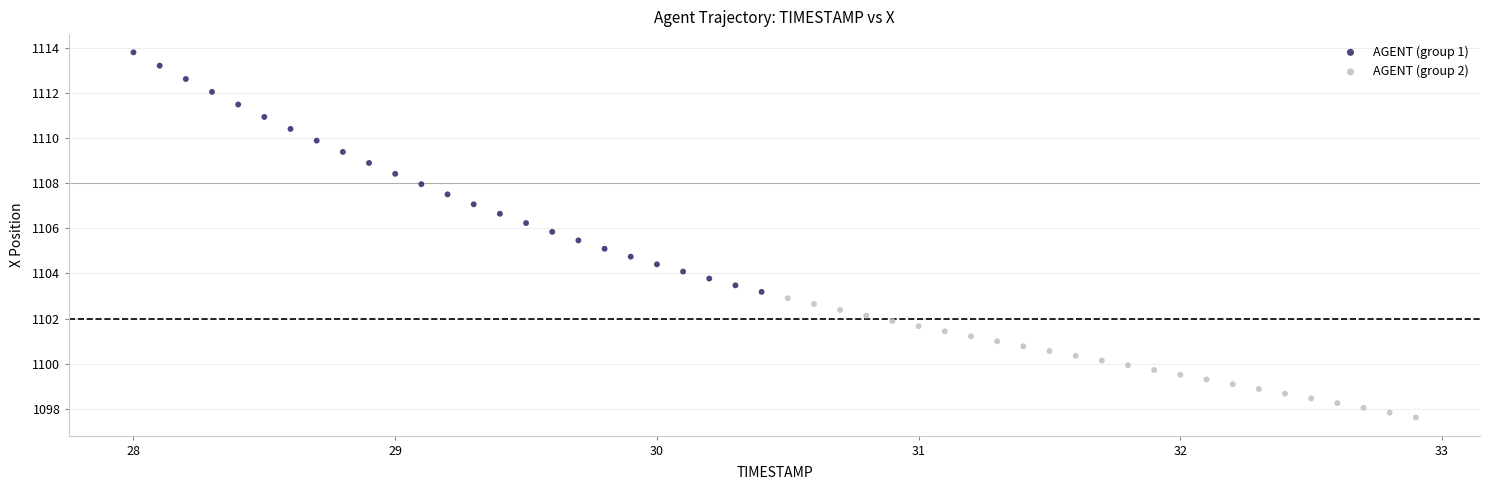

Which series has the largest Y range (max minus min)?

AGENT (group 1)